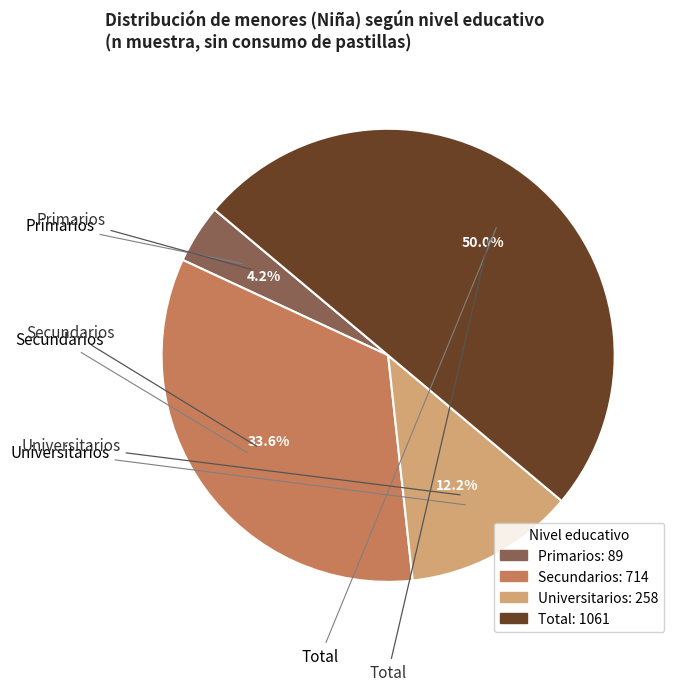

Does Secundarios represent more than half of the total?

No